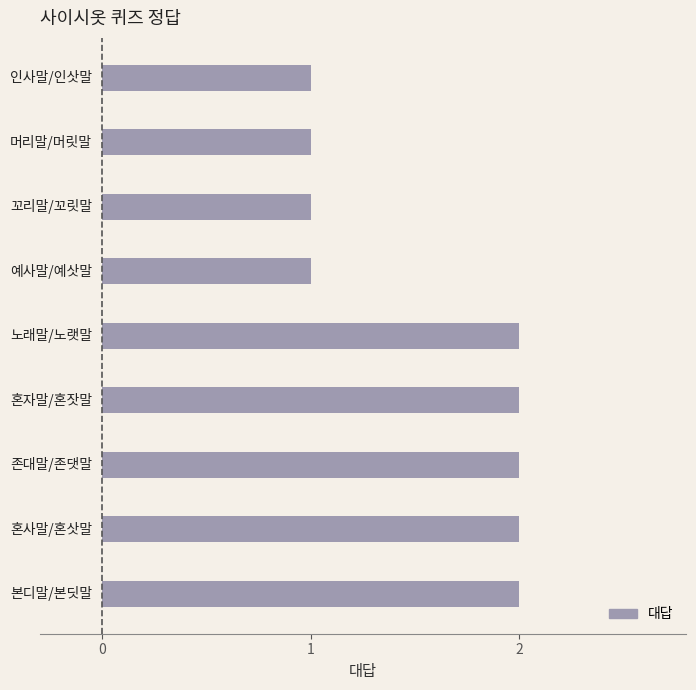

What is the sum of all values?

14